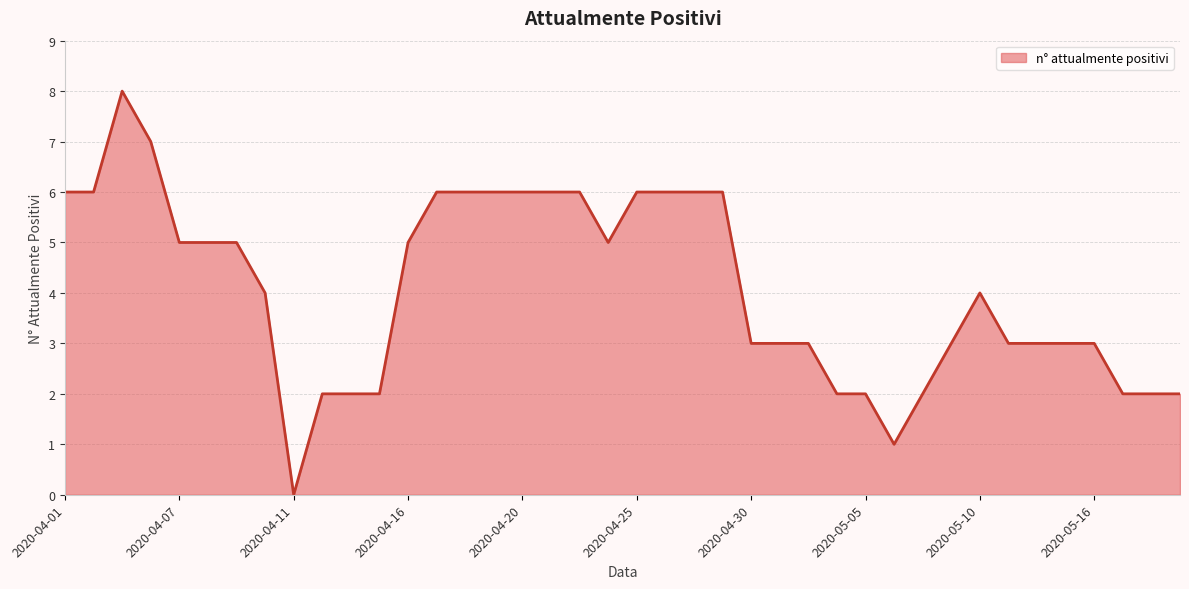

What is the maximum value shown in the chart?

8